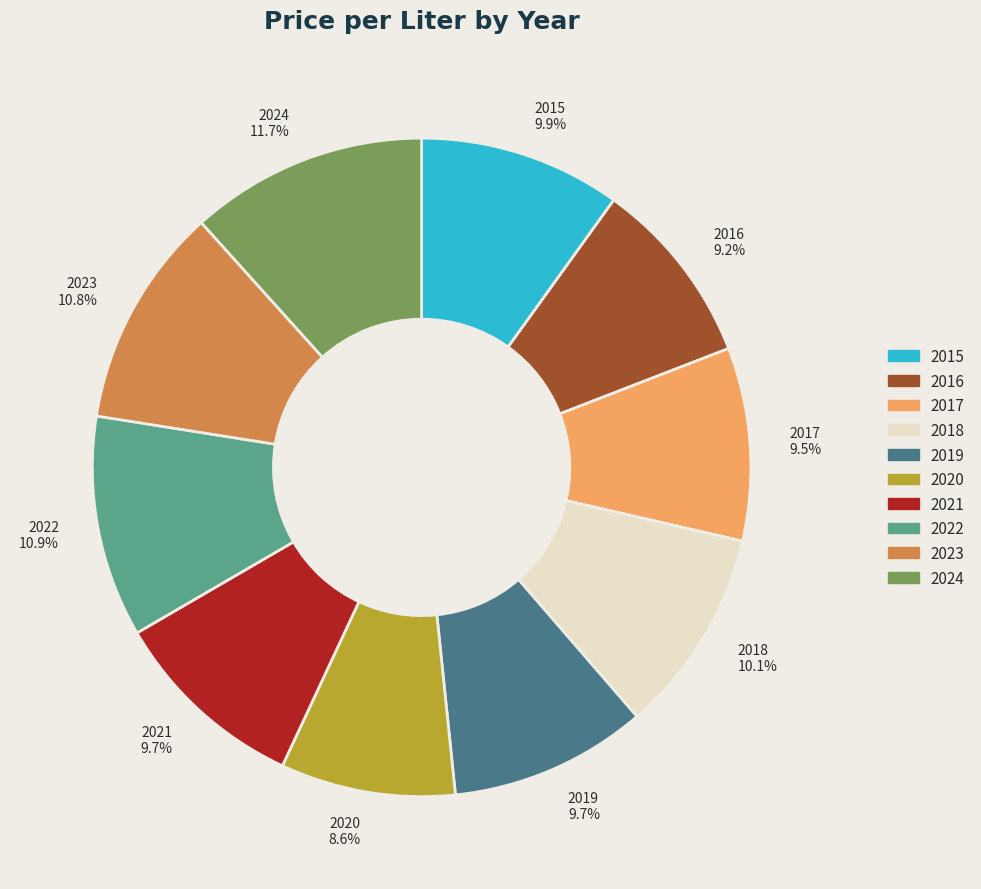

What is the smallest slice in the pie chart?

2020